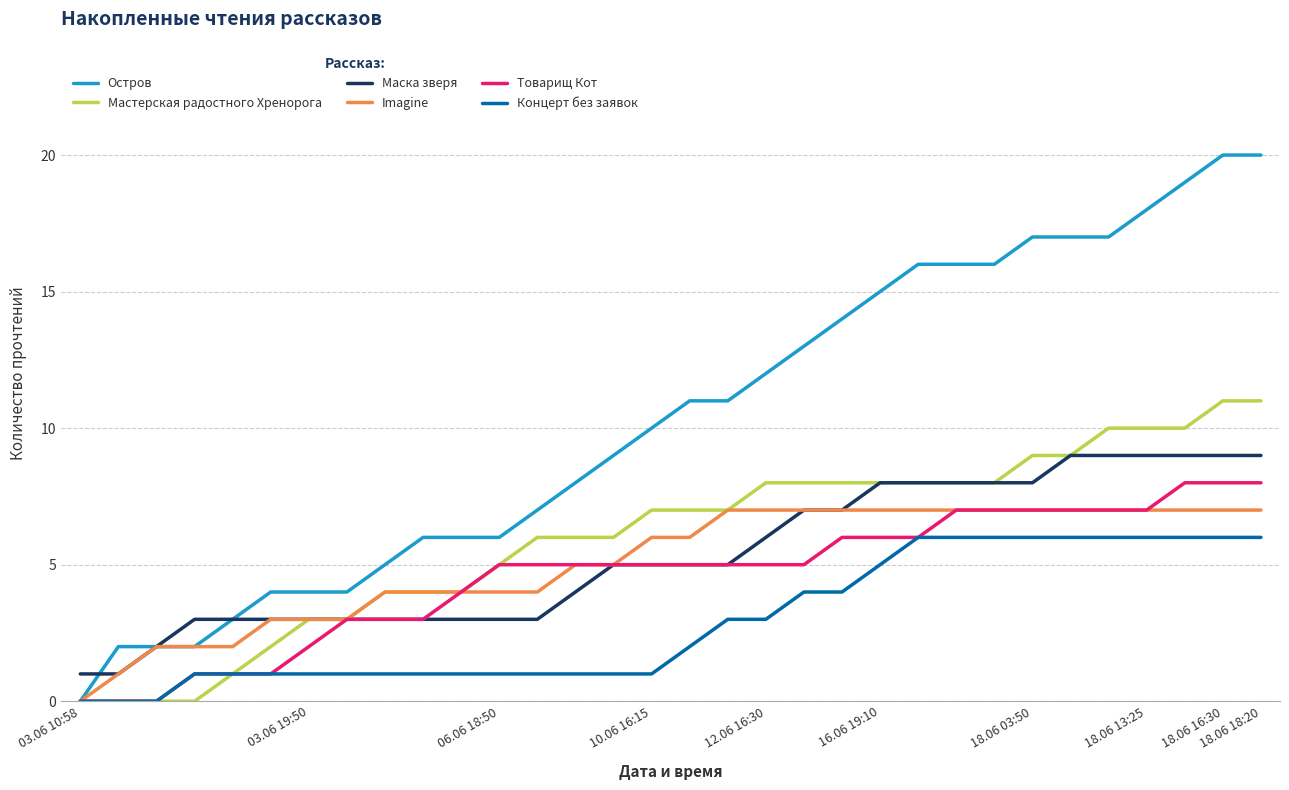

List the series in order of their peak value, highest first.

Остров, Мастерская радостного Хренорога, Маска зверя, Товарищ Кот, Imagine, Концерт без заявок